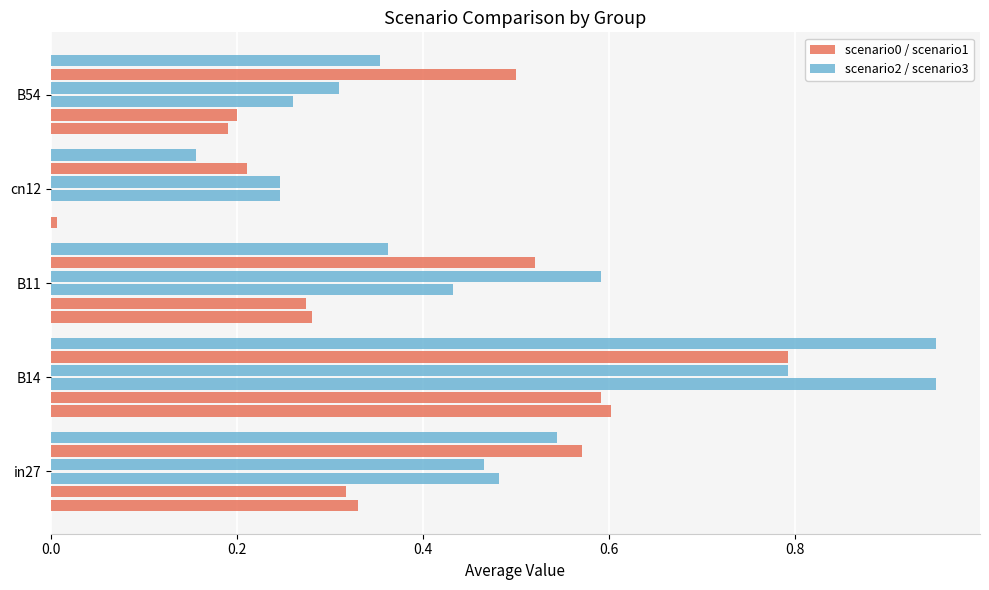

How many series are shown in this chart?

6